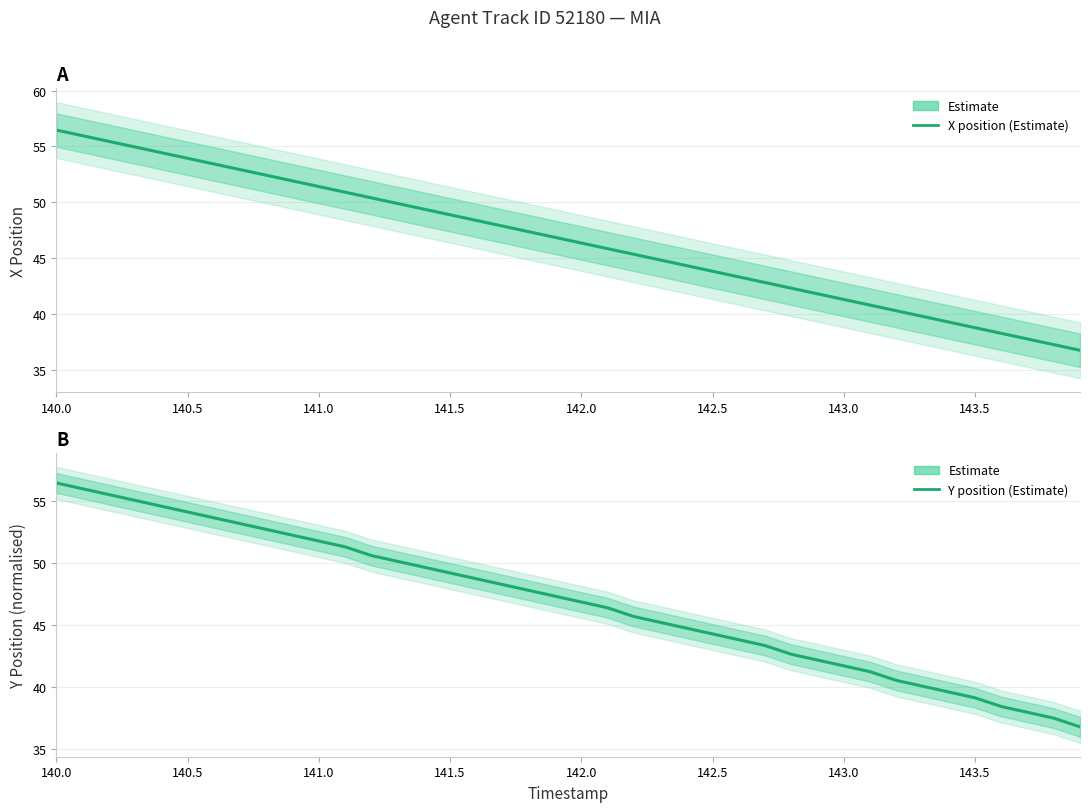

Where does the Y position (Estimate) series first go above 47?

140.0